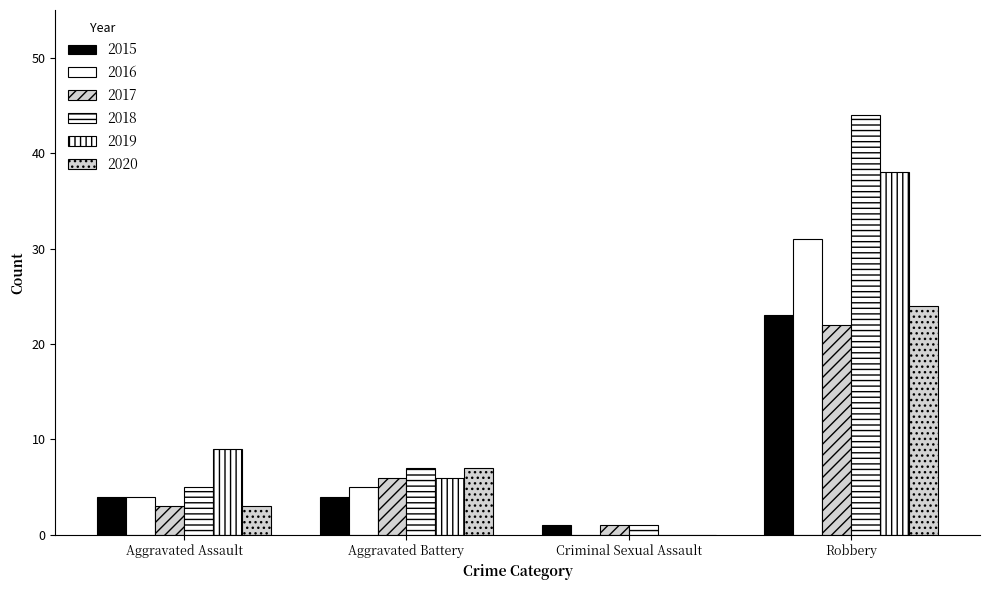

Reading right to left, list all the values displayed in this chart.

2015: Robbery=23	Criminal Sexual Assault=1	Aggravated Battery=4	Aggravated Assault=4
2016: Robbery=31	Criminal Sexual Assault=0	Aggravated Battery=5	Aggravated Assault=4
2017: Robbery=22	Criminal Sexual Assault=1	Aggravated Battery=6	Aggravated Assault=3
2018: Robbery=44	Criminal Sexual Assault=1	Aggravated Battery=7	Aggravated Assault=5
2019: Robbery=38	Criminal Sexual Assault=0	Aggravated Battery=6	Aggravated Assault=9
2020: Robbery=24	Criminal Sexual Assault=0	Aggravated Battery=7	Aggravated Assault=3